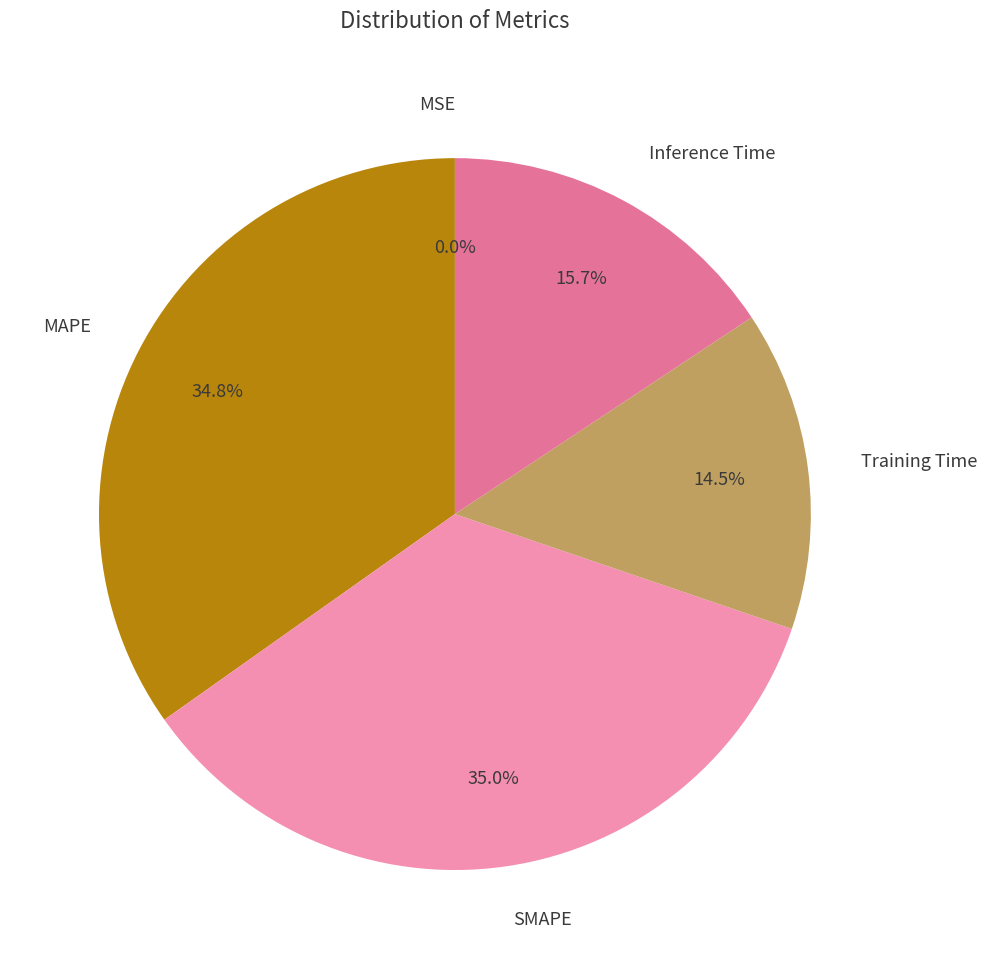

To the nearest percent, what is the difference between the largest and smallest slice percentages?

35%